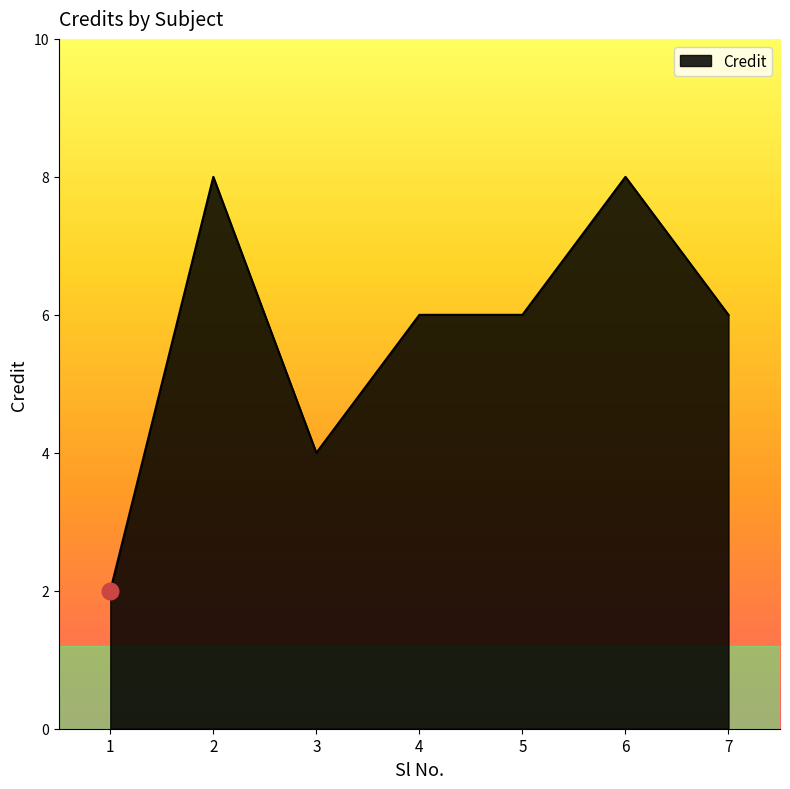

What is the approximate value at 2?

8